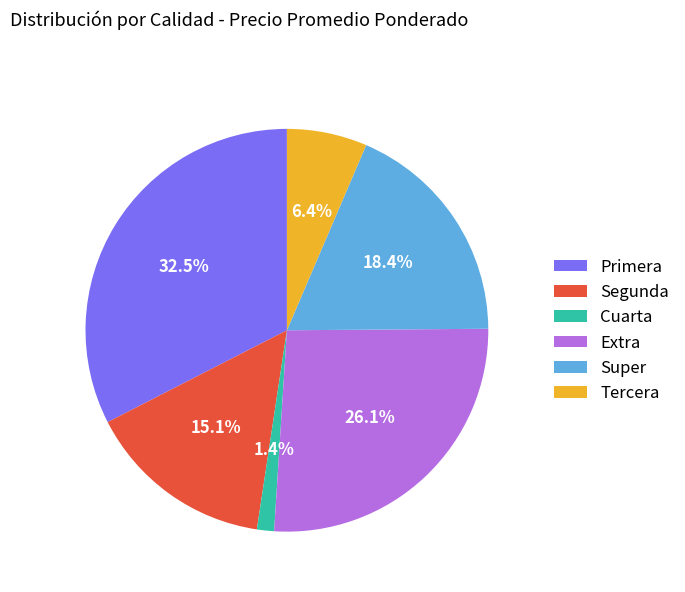

Does Extra account for over 50% of the chart?

No